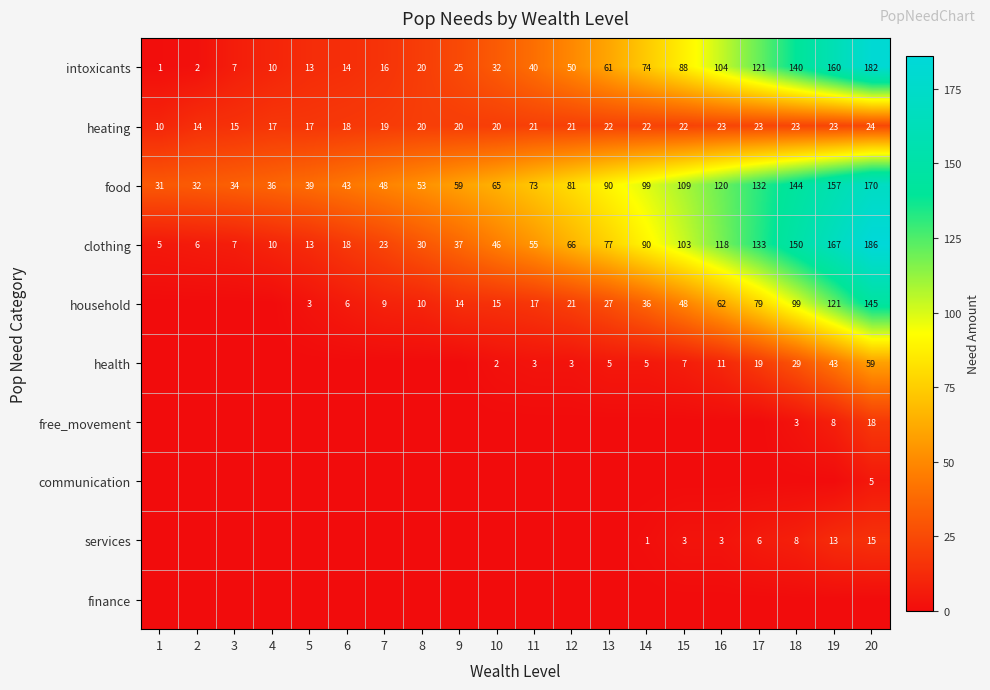

Is it true that services equals 3 at 15?

True